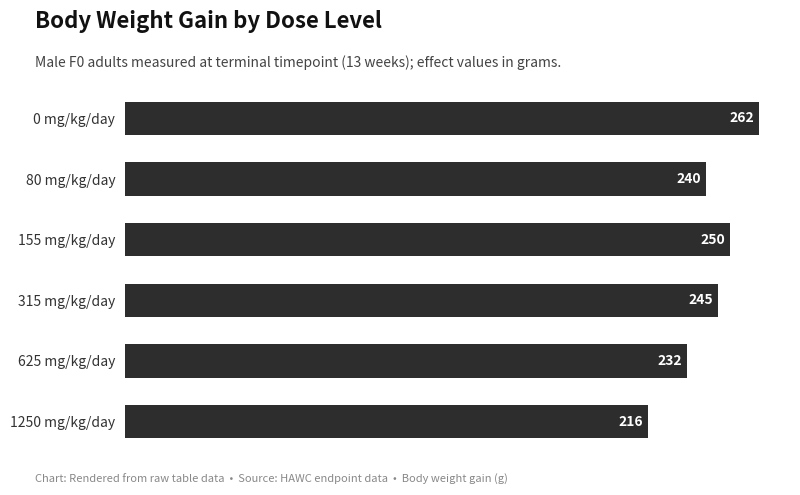

What is the difference between the second highest and minimum values?

34